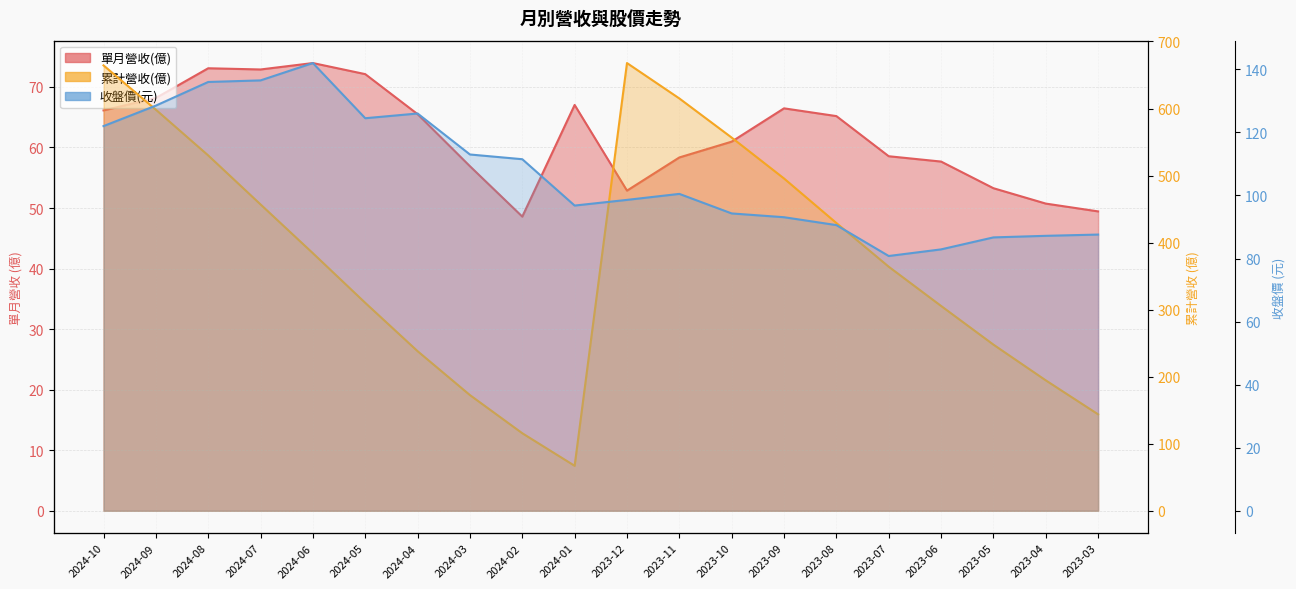

Reading right to left, what are all the values shown in this chart?

單月營收(億): 49.4	50.7	53.3	57.7	58.5	65.2	66.5	61.0	58.4	52.9	67.0	48.6	56.9	65.5	72.1	73.9	72.9	73.1	68.2	66.1
累計營收(億): 143.8	194.5	247.8	305.5	364.0	429.2	495.6	556.6	615.0	667.8	67.0	115.6	172.5	238.0	310.1	384.1	456.9	530.0	598.2	664.3
收盤價: 87.6	87.2	86.7	82.9	80.8	90.6	93.1	94.3	100.5	98.6	96.8	111.5	113.0	126.0	124.5	142.0	136.5	136.0	128.5	122.0